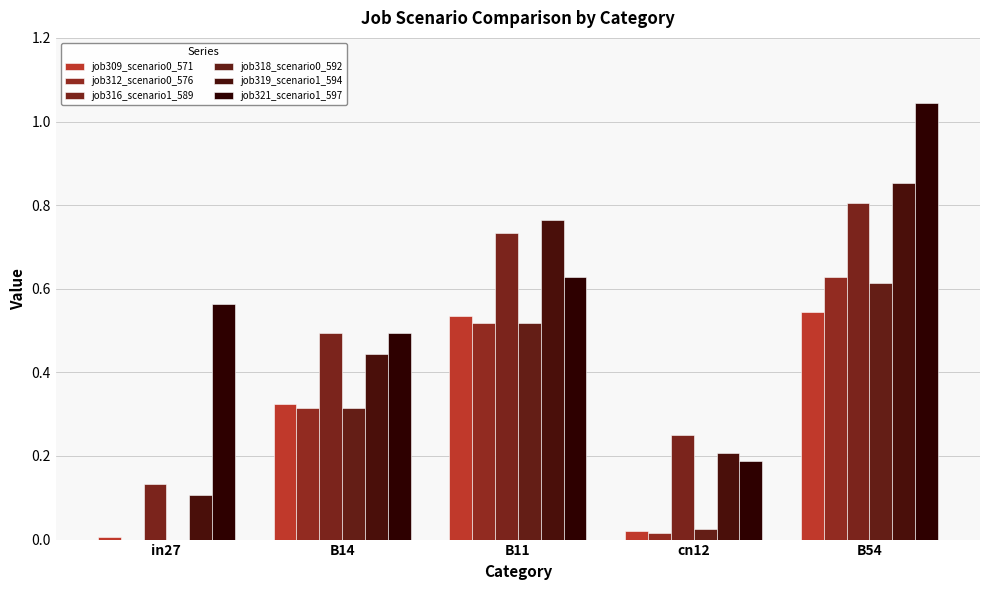

Does the chart contain stacked bars?

No